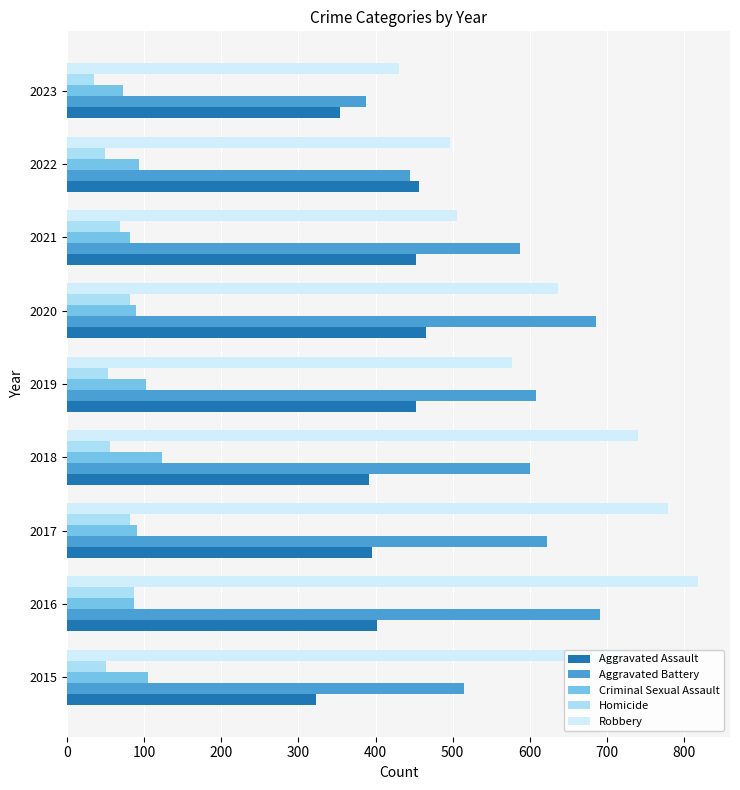

Rank the series by their maximum value, from lowest to highest.

Homicide, Criminal Sexual Assault, Aggravated Assault, Aggravated Battery, Robbery